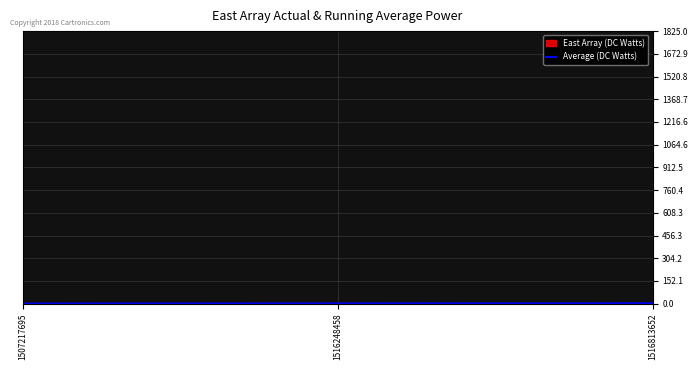

At which category does the chart reach its peak across all series?

1516813652